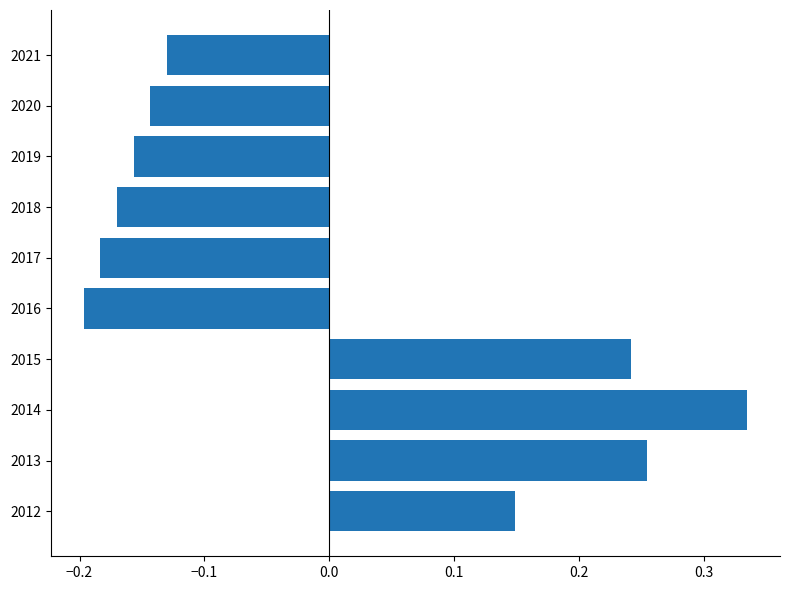

The value at 2012 is 0.2. True or false?

False